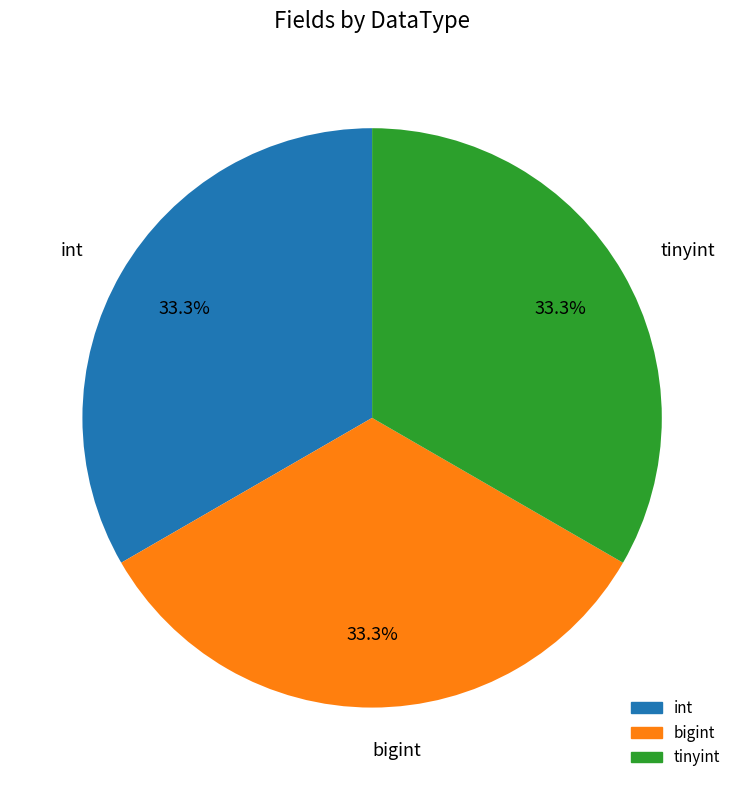

Does any single category account for the majority?

No